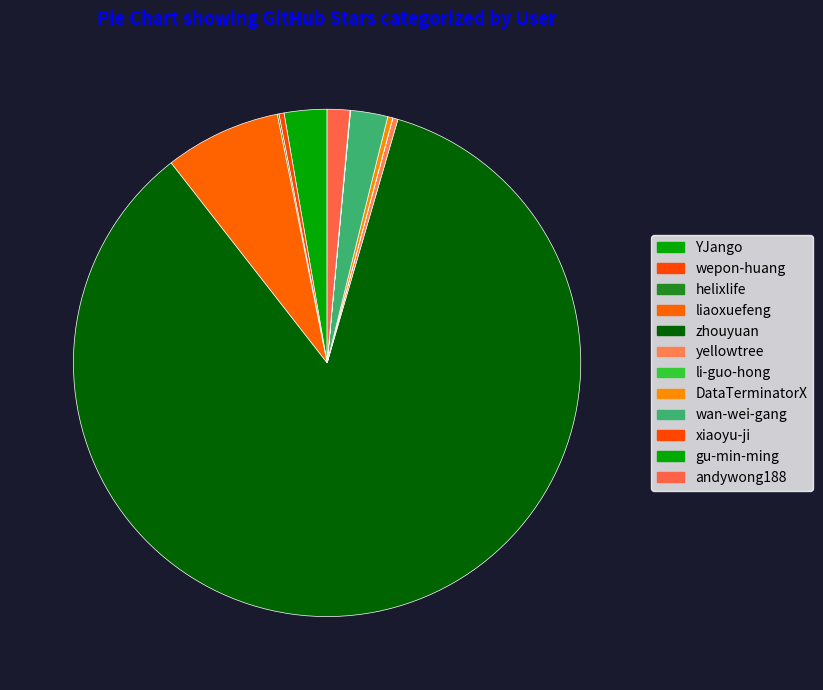

What portion of the pie excludes zhouyuan?

15.0%